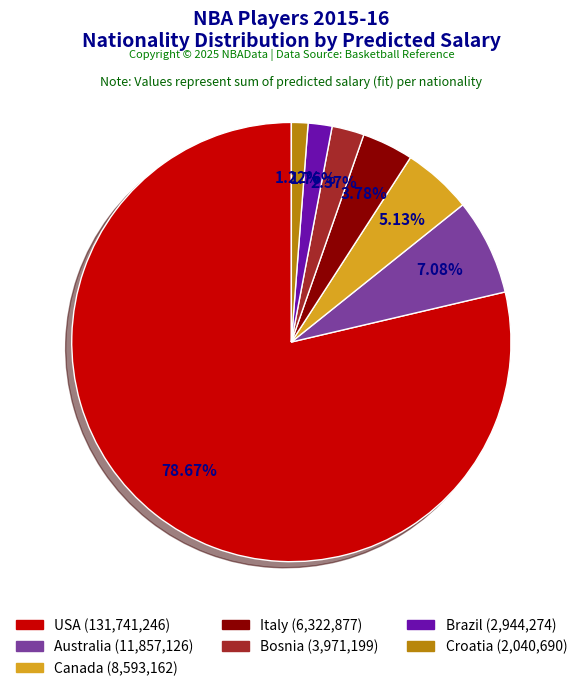

Is there any slice that represents more than half of the pie?

Yes